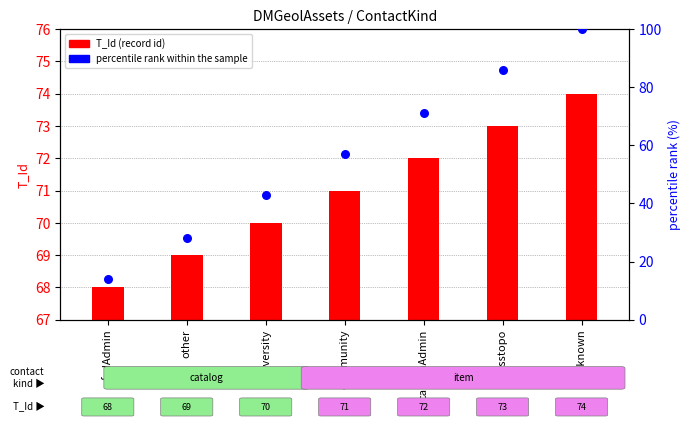

Which series contains the lowest Y value?

T_Id (record id)